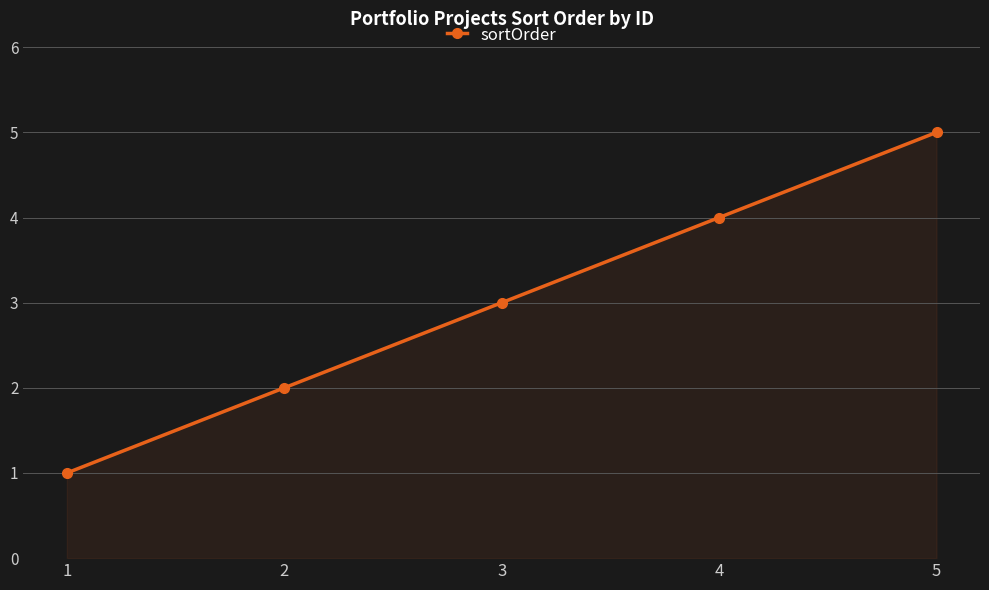

Does the chart display data point markers on the line(s)?

Yes